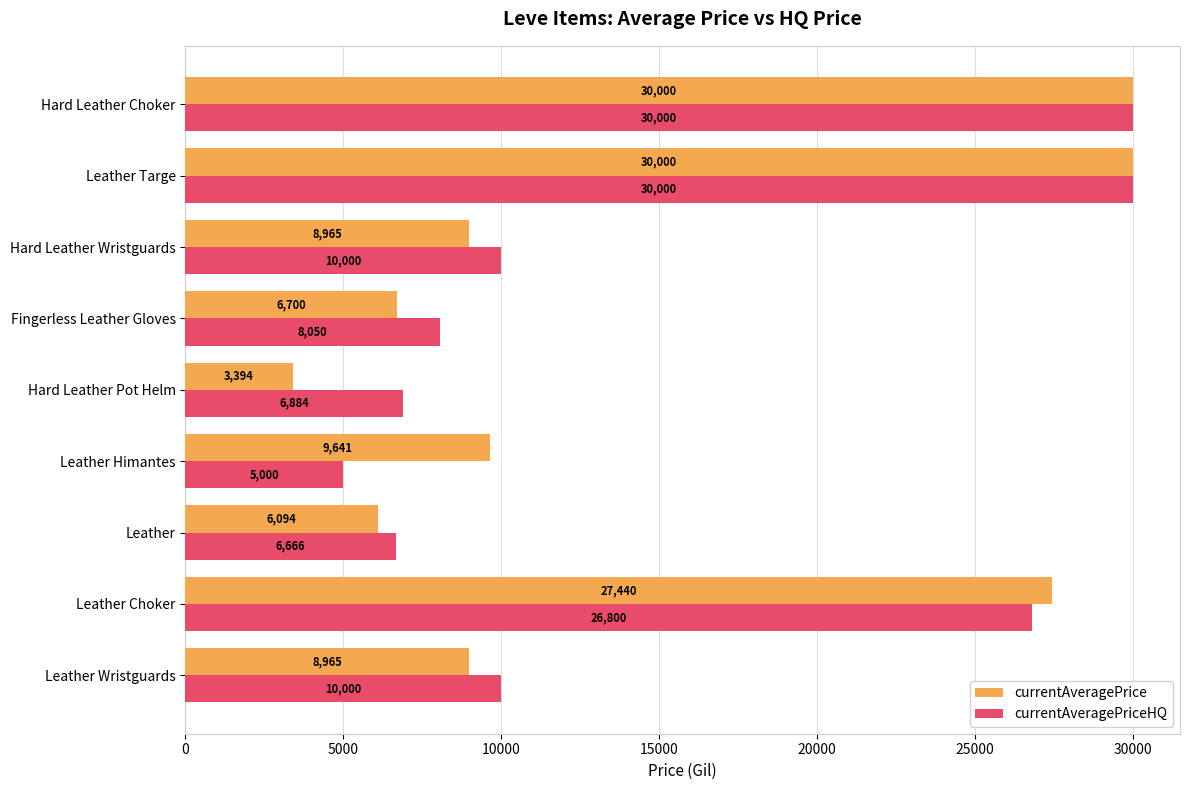

The value of currentAveragePrice at Leather is 8238.7. True or false?

False